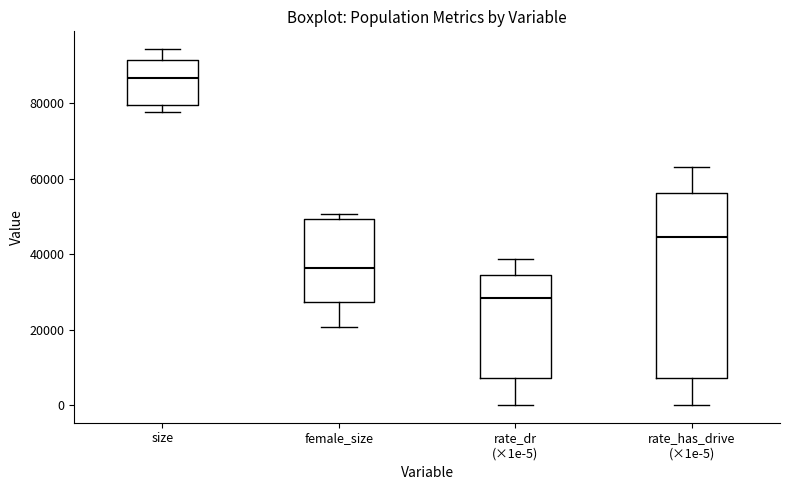

Reading left to right, transcribe this box plot: for each box, give where its median line is, the range the box spans, and where its two whiskers end, as read against the y-axis. The values are not printed on the chart, so give them approximately, as read against the axis.

size: median 86000, box 80000 to 92000, whiskers 78000 to 94000
female_size: median 36000, box 28000 to 50000, whiskers 20000 to 50000 (just above the box's upper edge)
rate_dr (×1e-5): median 28000, box 8000 to 34000, whiskers 0 to 38000
rate_has_drive (×1e-5): median 44000, box 8000 to 56000, whiskers 0 to 62000